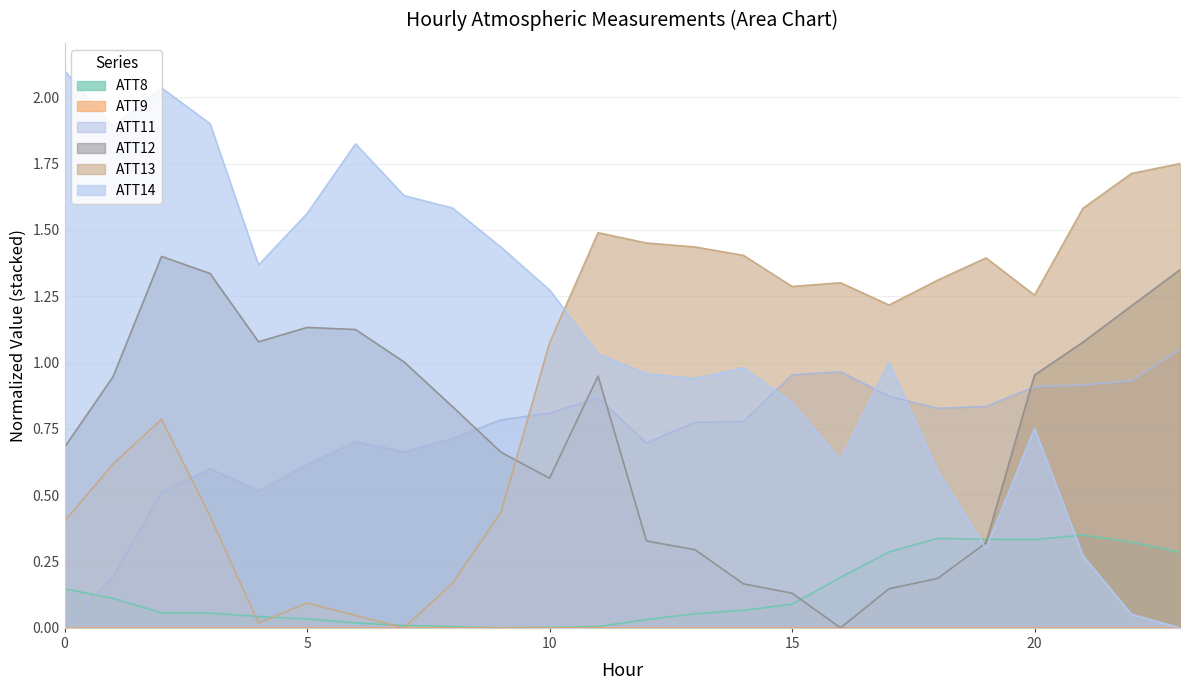

At which category is the sum across all series the highest?

2